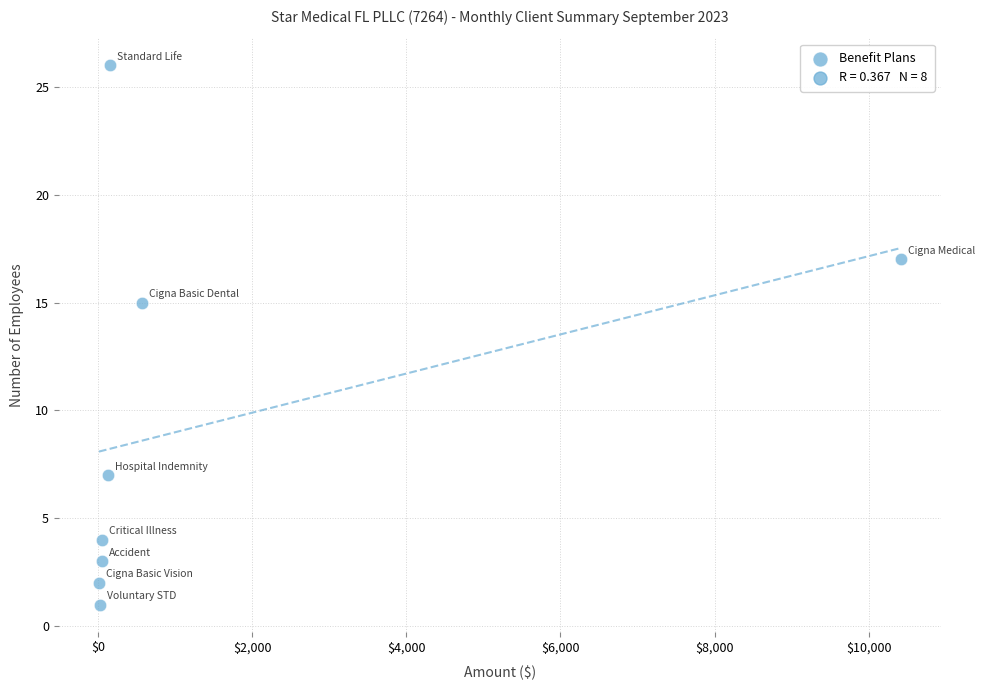

What Y value in the scatter plot is closest to 13?

15